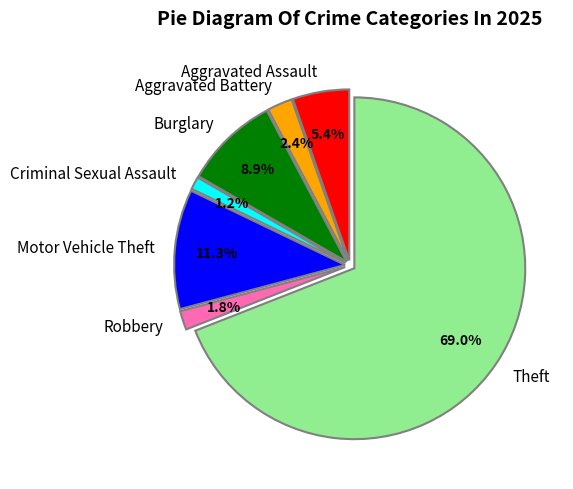

To the nearest percent, what is the difference between the Criminal Sexual Assault and Robbery slice percentages?

1%